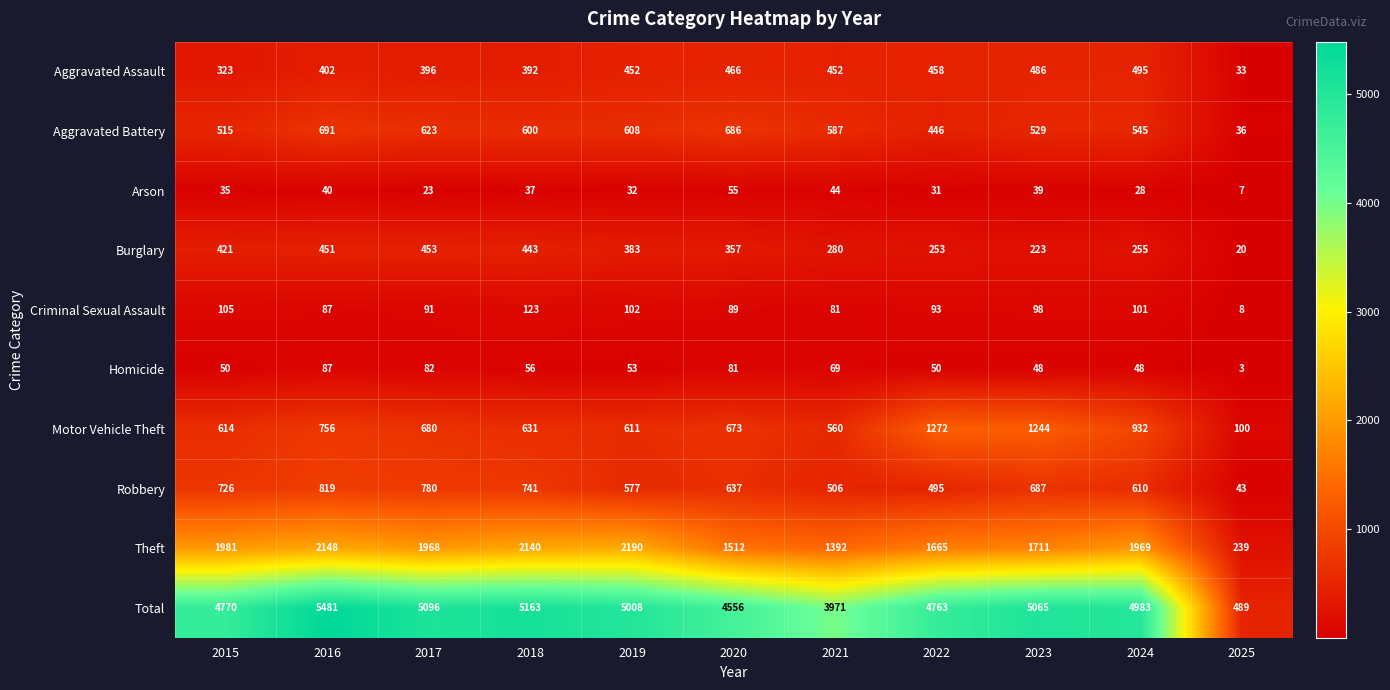

Where is Aggravated Battery nearest to the value 363?

2022